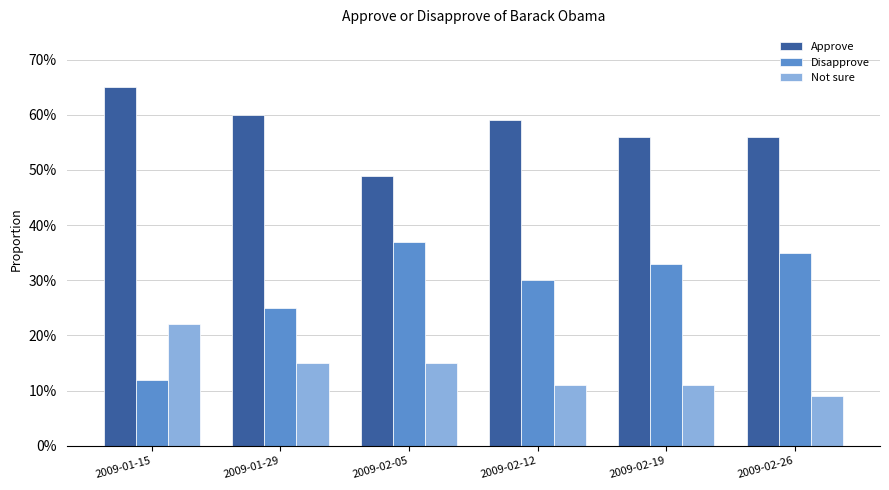

What is the label of the 6th bar from the right?

2009-01-15